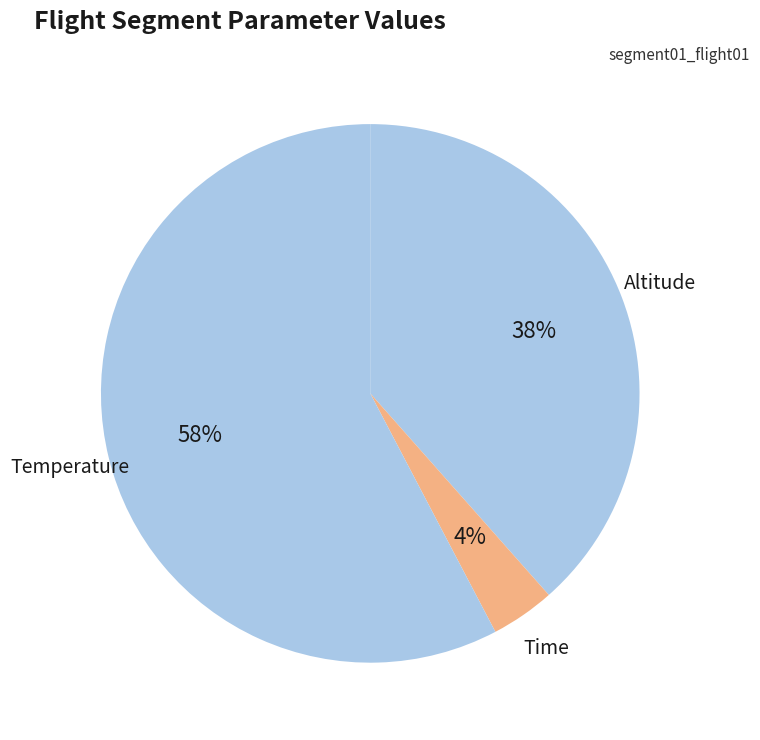

Which slice represents more than half of the pie?

Temperature